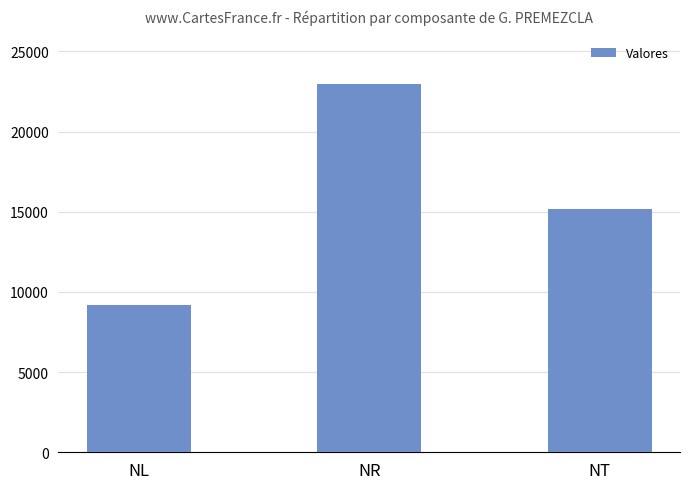

Which has a higher value, NT or NR?

NR